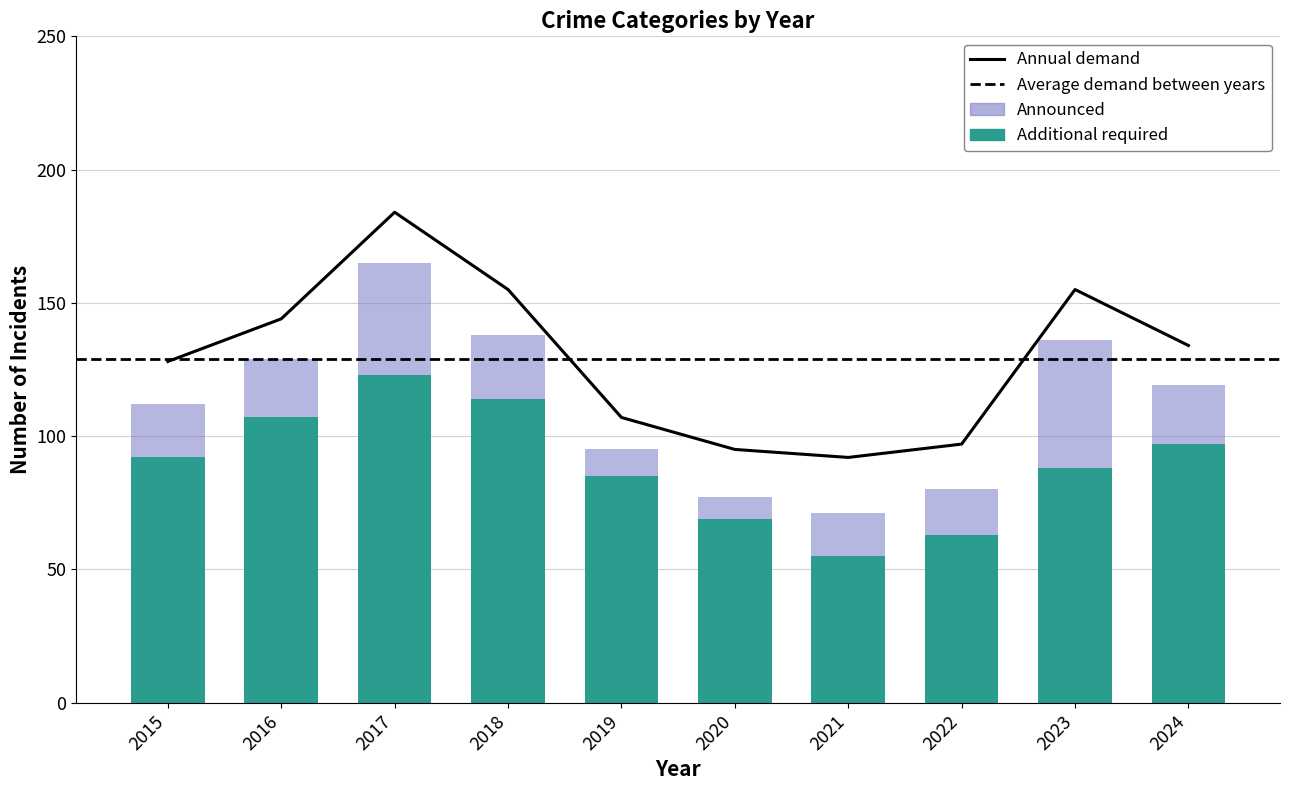

What is the maximum value shown in the chart?

184